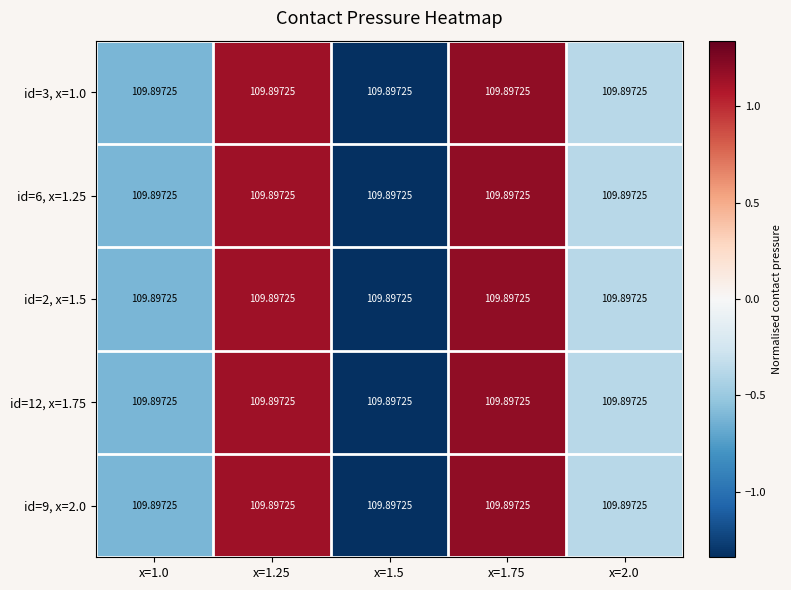

At which category is the sum across all series the highest?

x=1.75